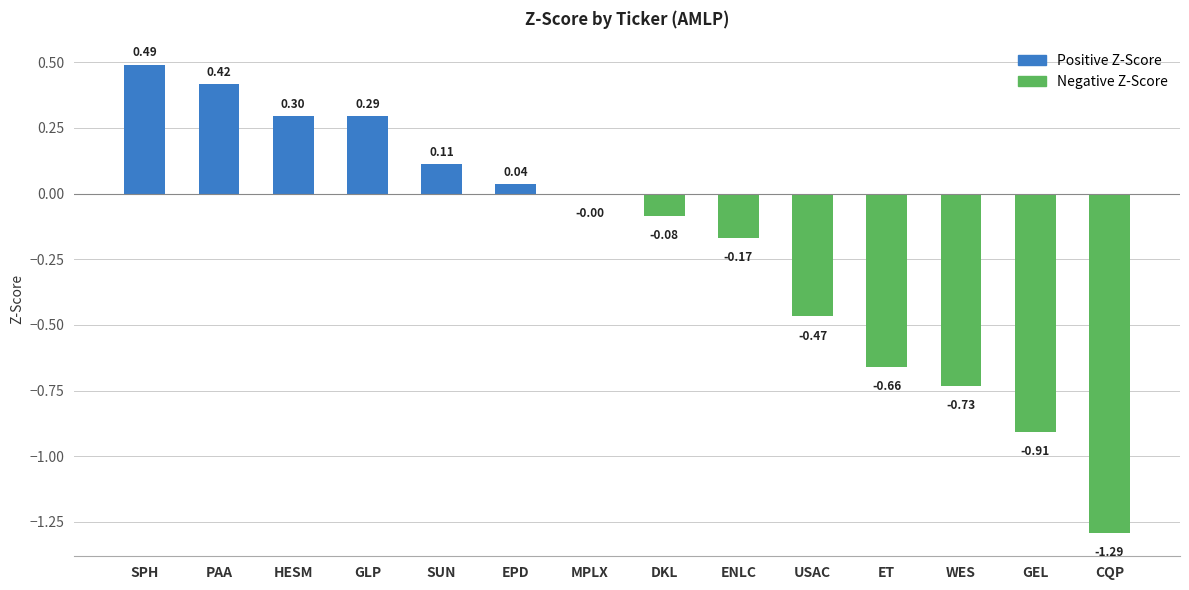

At which label is the value closest to 0?

MPLX